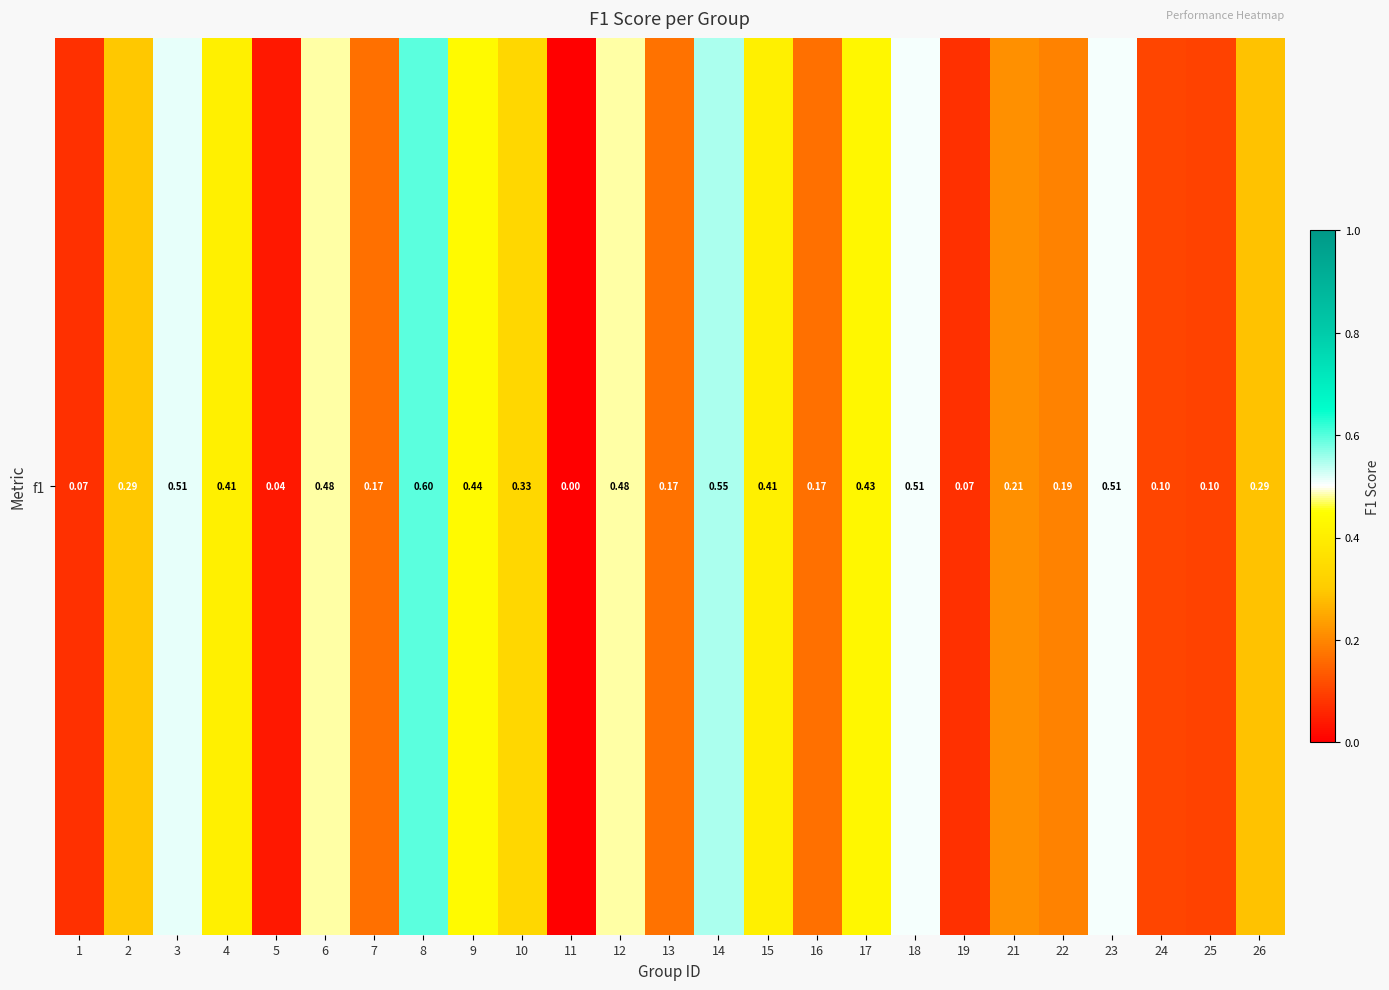

What is the sum of the values at 2 and 13?

0.5